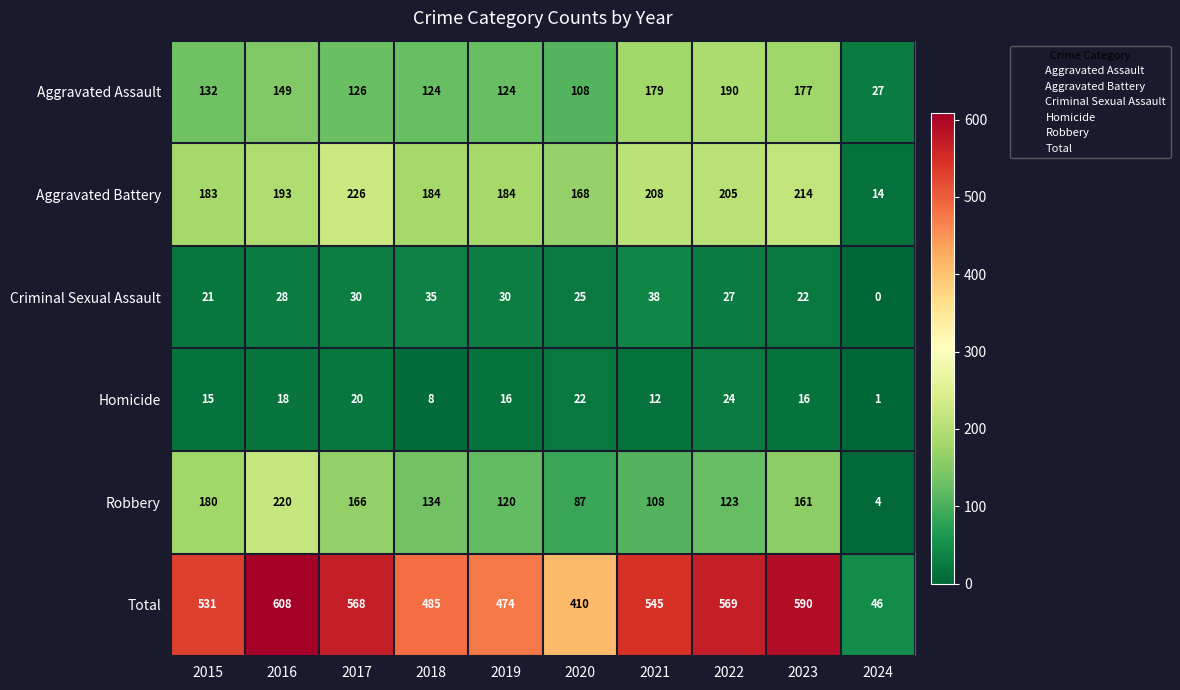

What is the sum of the Total values at 2019 and 2016?

1082